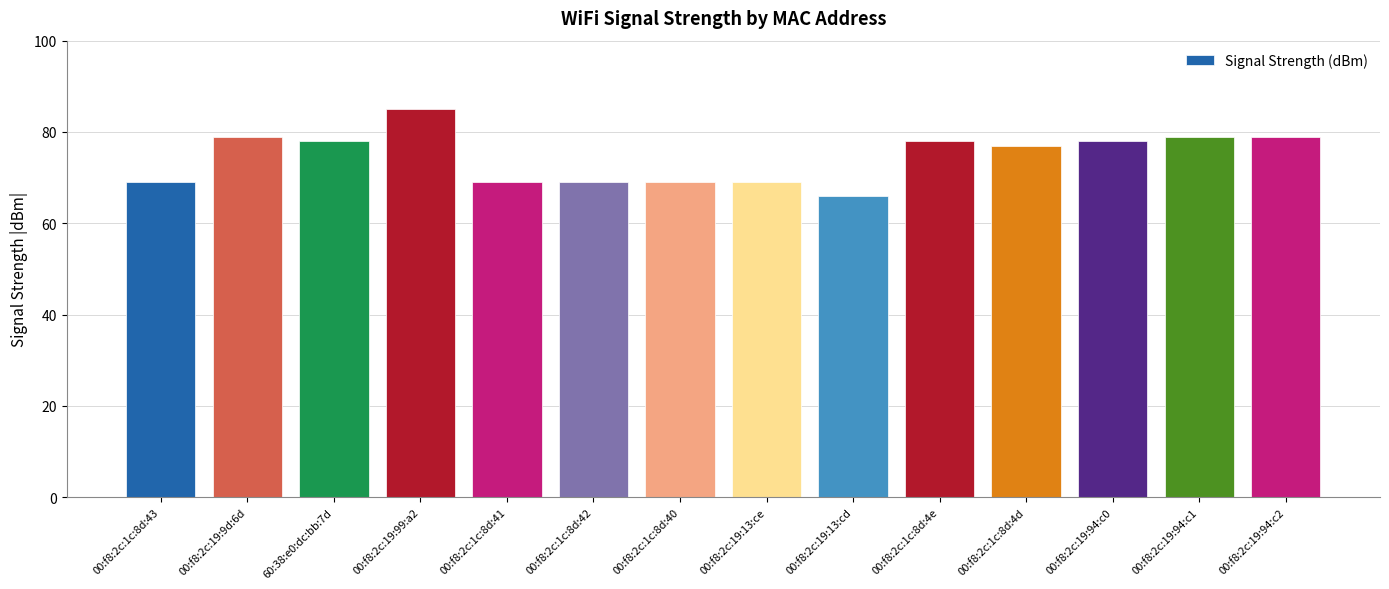

Reading right to left, transcribe all the data shown in this chart.

79	79	78	77	78	66	69	69	69	69	85	78	79	69